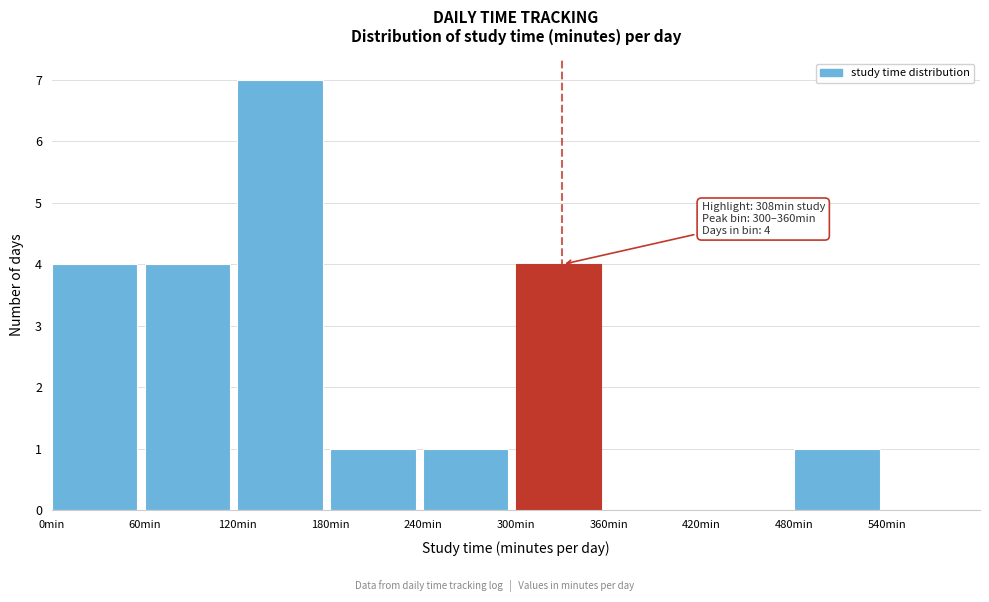

Which range on the x-axis has the tallest bar?

120 to 180